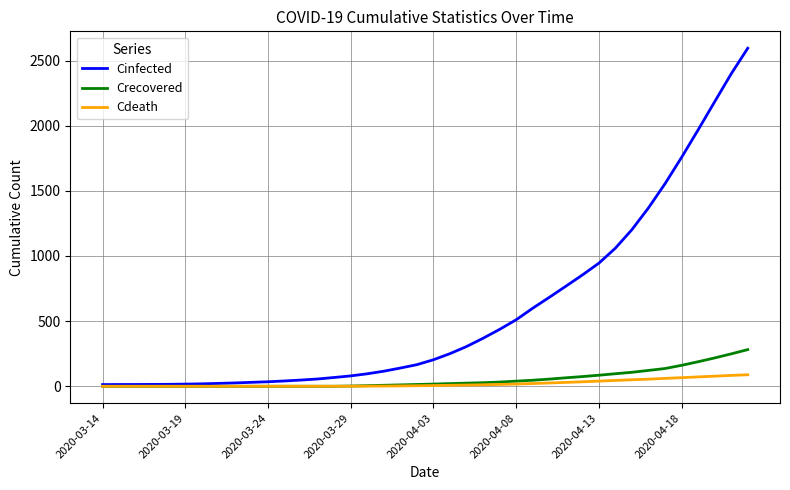

Rank the series by their maximum value, from lowest to highest.

Cdeath, Crecovered, Cinfected